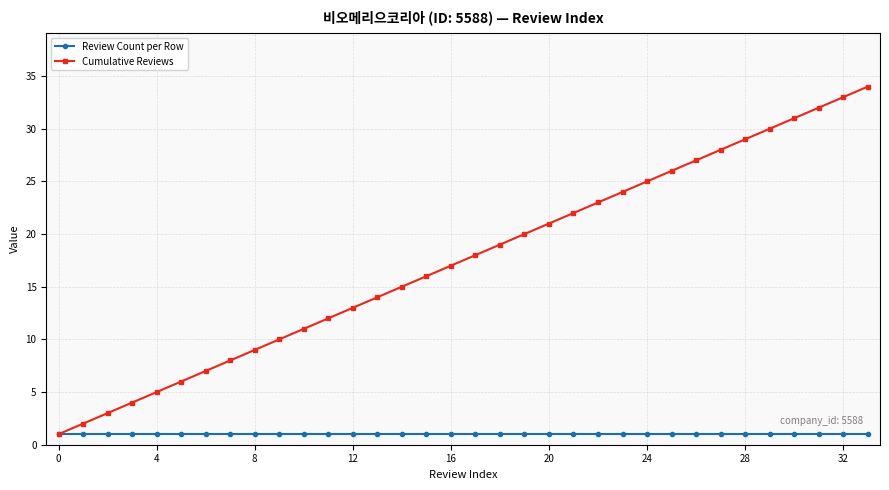

Rank the series by their maximum value, from lowest to highest.

Review Count per Row, Cumulative Reviews